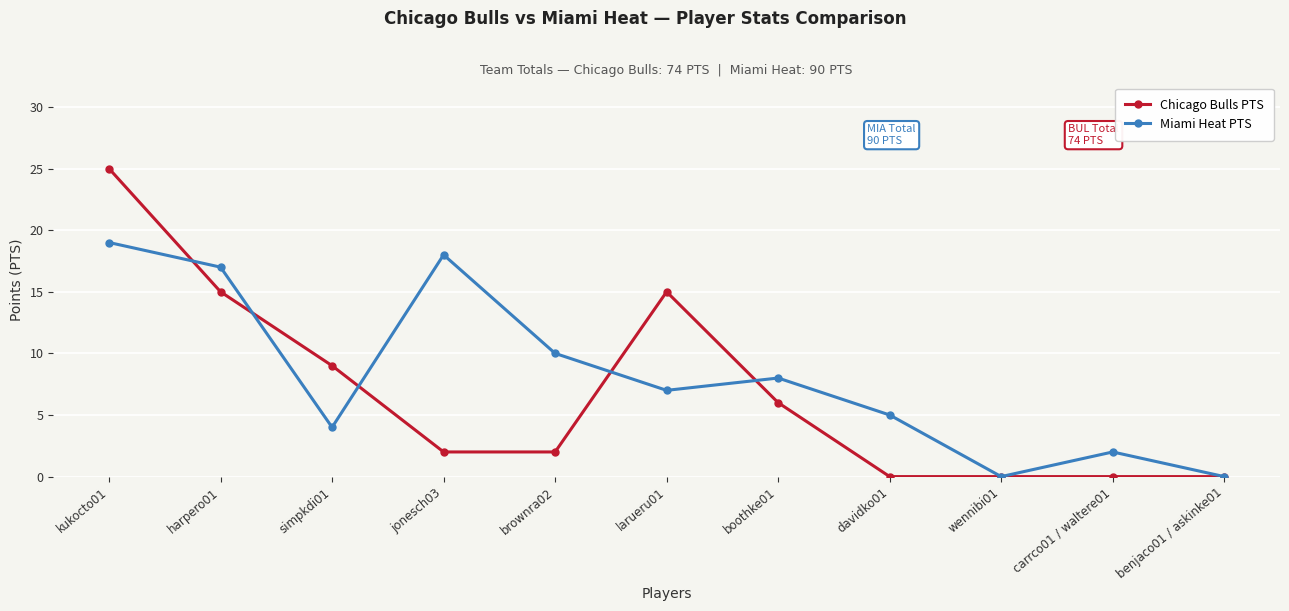

At larueru01, list the series in order from smallest to largest.

Miami Heat PTS, Chicago Bulls PTS